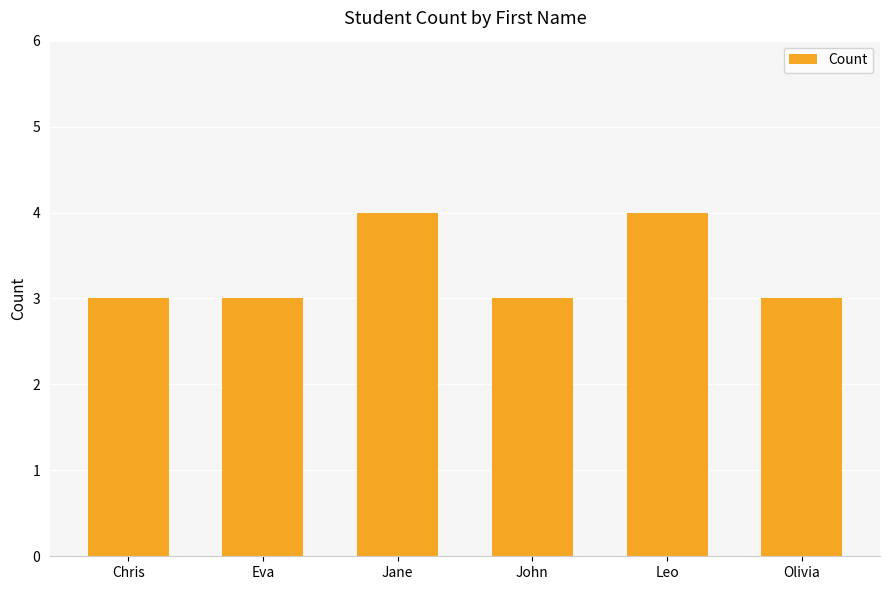

Reading left to right, transcribe all the data shown in this chart.

Chris=3	Eva=3	Jane=4	John=3	Leo=4	Olivia=3